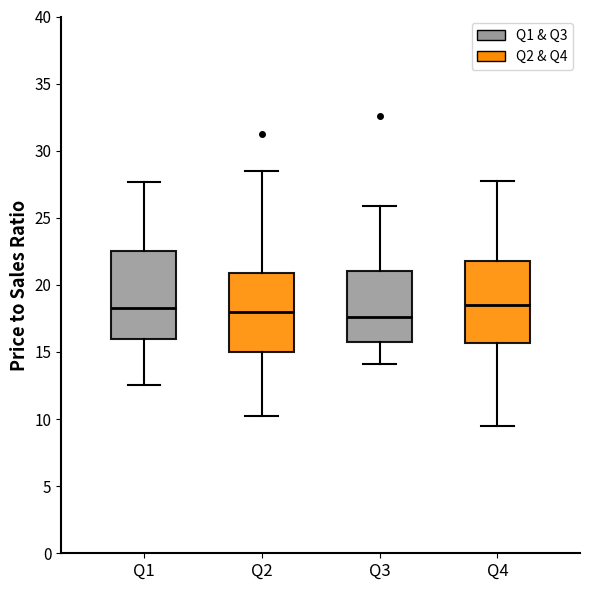

Reading left to right, transcribe this box plot: for each box, give where its median line is, the range the box spans, and where its two whiskers end, as read against the y-axis. The values are not printed on the chart, so give them approximately, as read against the axis.

Q1: median 18.0, box 16.0 to 22.5, whiskers 12.5 to 27.5
Q2: median 18.0, box 15.0 to 21.0, whiskers 10.0 to 28.5
Q3: median 17.5, box 16.0 to 21.0, whiskers 14.0 to 26.0
Q4: median 18.5, box 15.5 to 22.0, whiskers 9.5 to 27.5